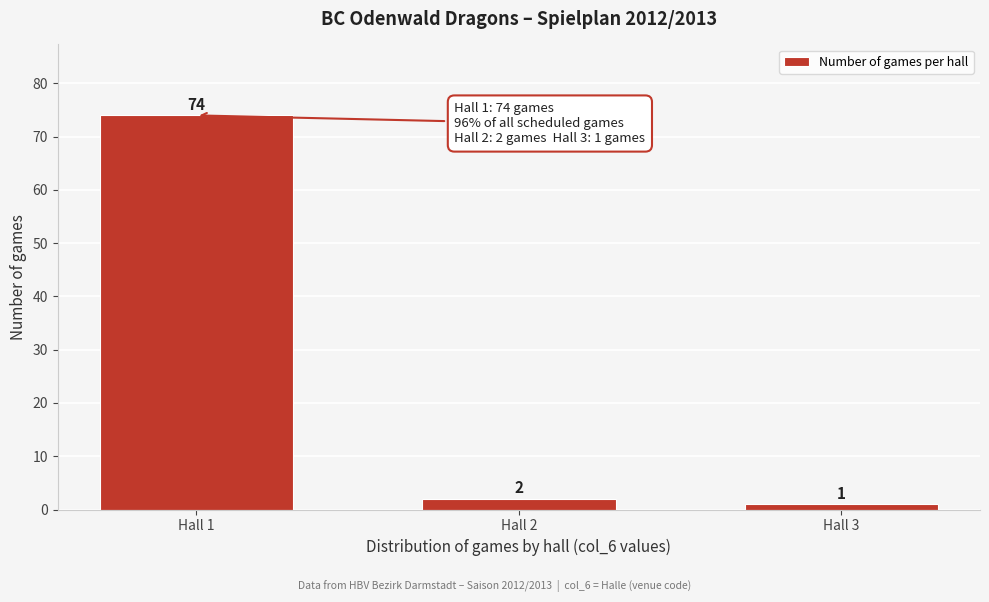

Reading left to right, extract all data points from this chart.

Hall 1=74	Hall 2=2	Hall 3=1